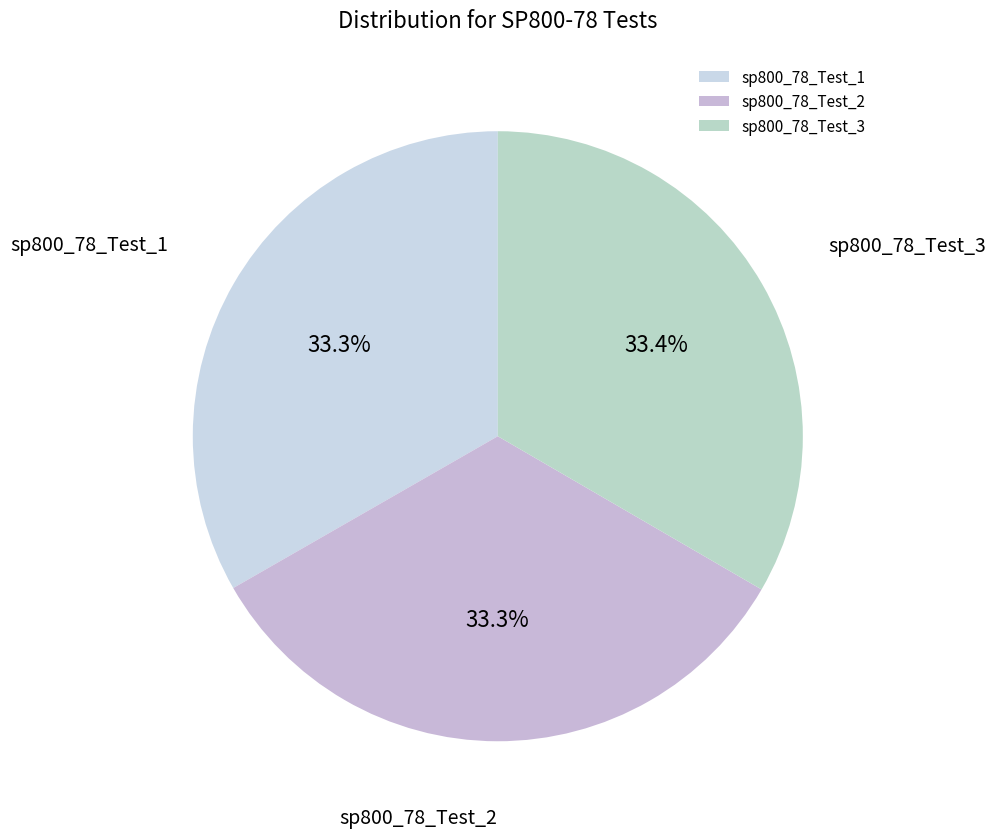

To the nearest percent, what is the average slice percentage?

33%